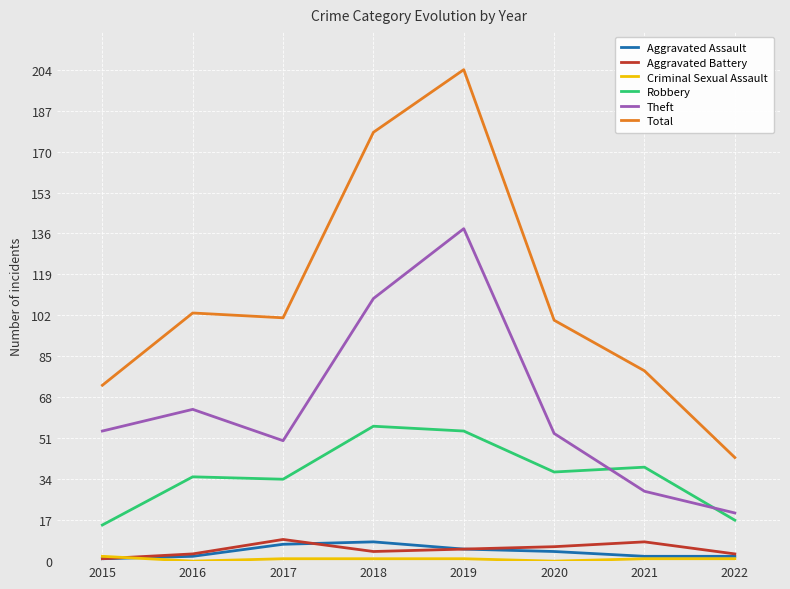

Is the value of Total at 2022 greater than the value of Theft at 2018?

No